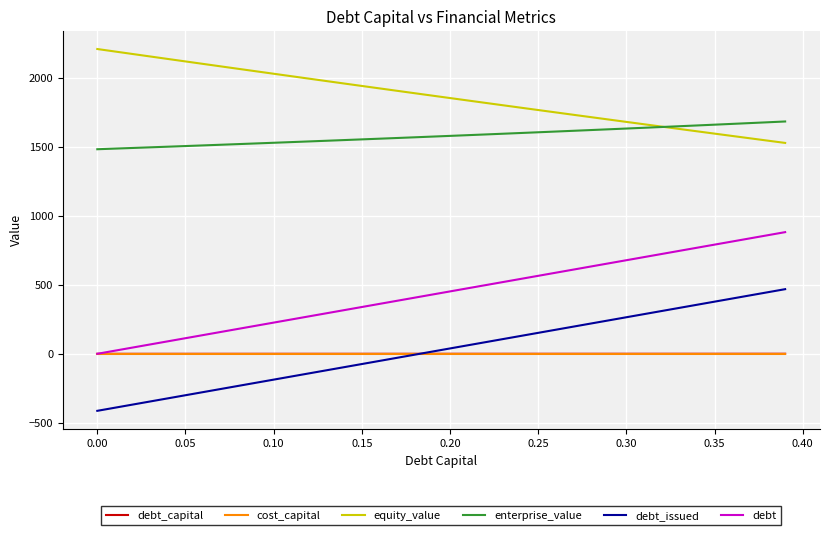

True or false: debt_issued and equity_value intersect in this chart.

False